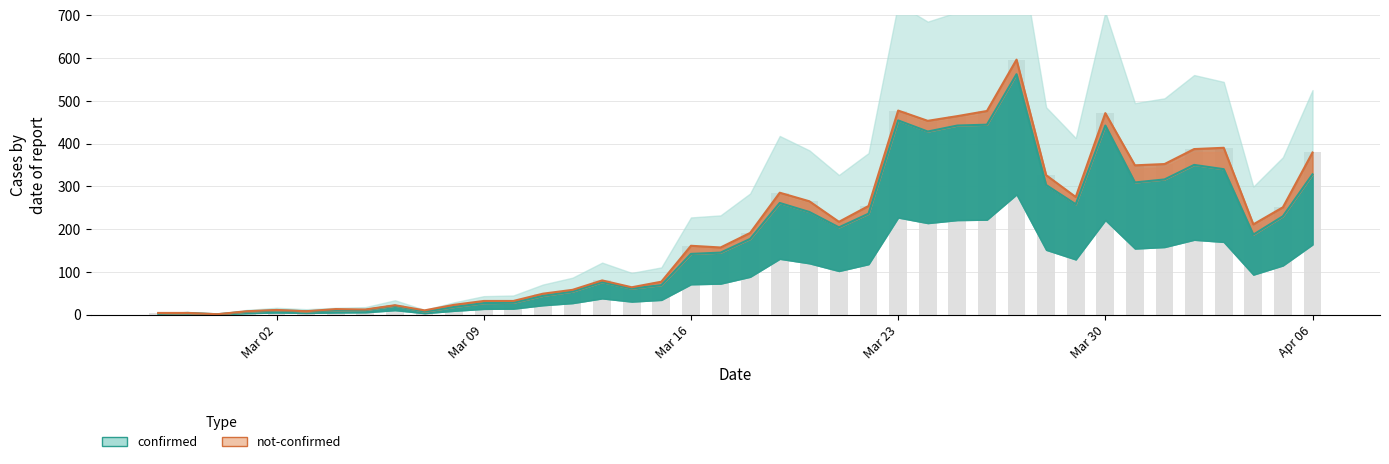

Are the bars horizontal?

No